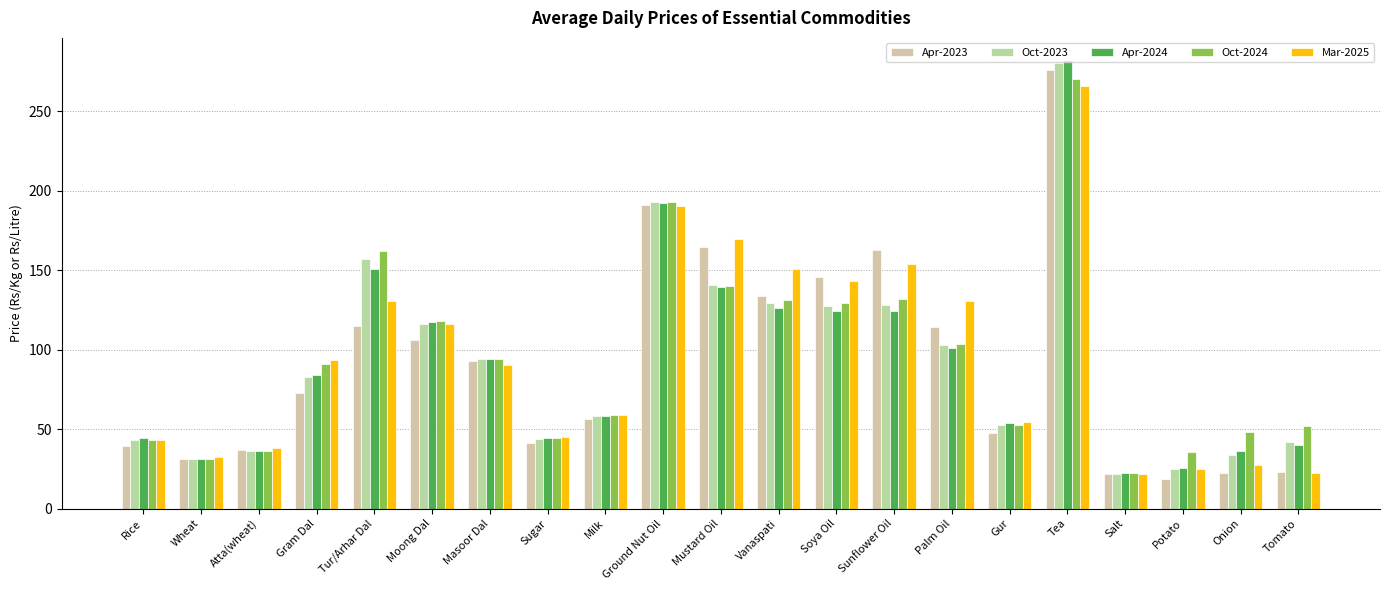

What is the sum of the Apr-2024 values at Vanaspati and Gram Dal?

210.5